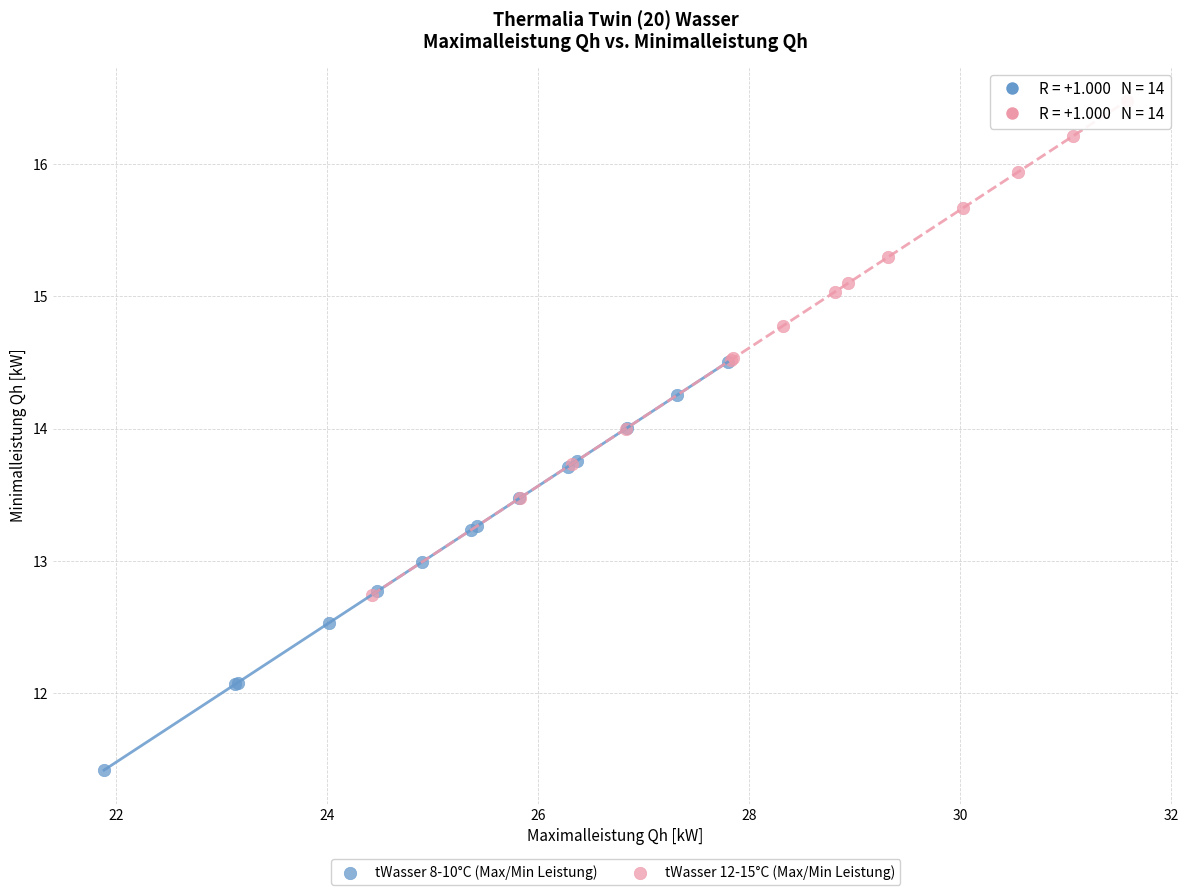

Which series contains the highest Y value?

tWasser 12-15°C (Max/Min Leistung)